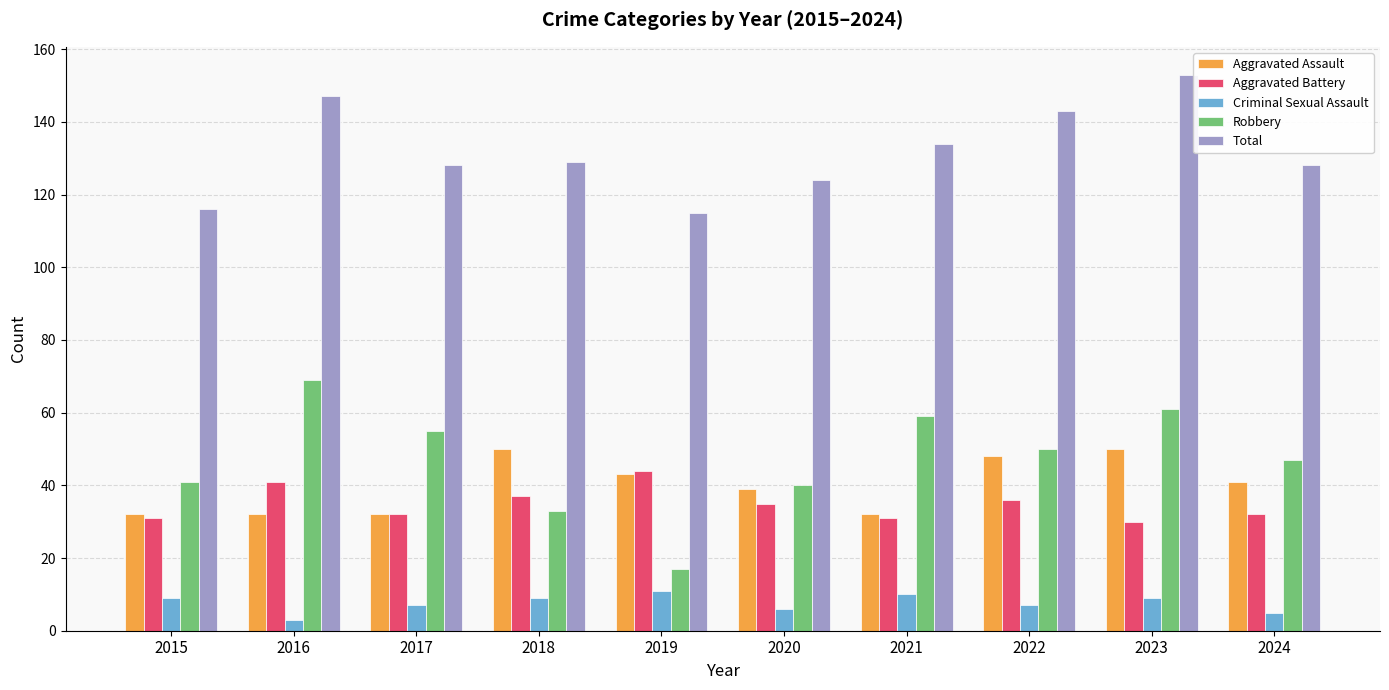

What is the difference between the maximum and minimum values in the Aggravated Assault series?

18